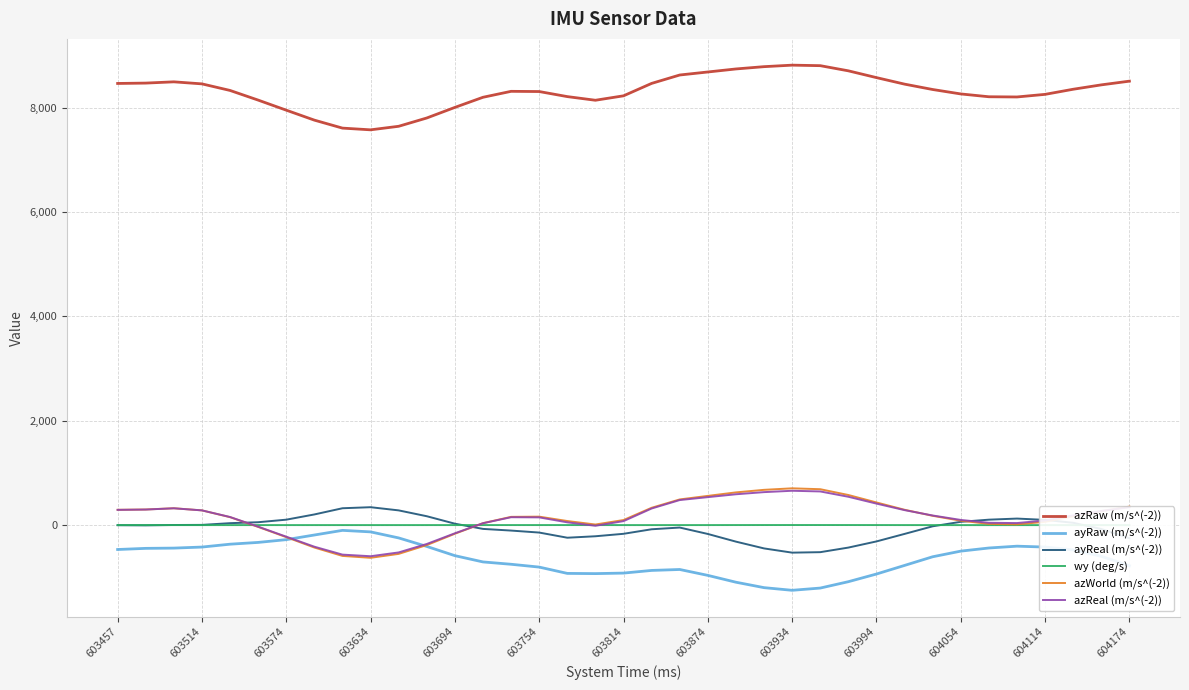

The azWorld (m/s^(-2)) series shows -168 at 603694. True or false?

True